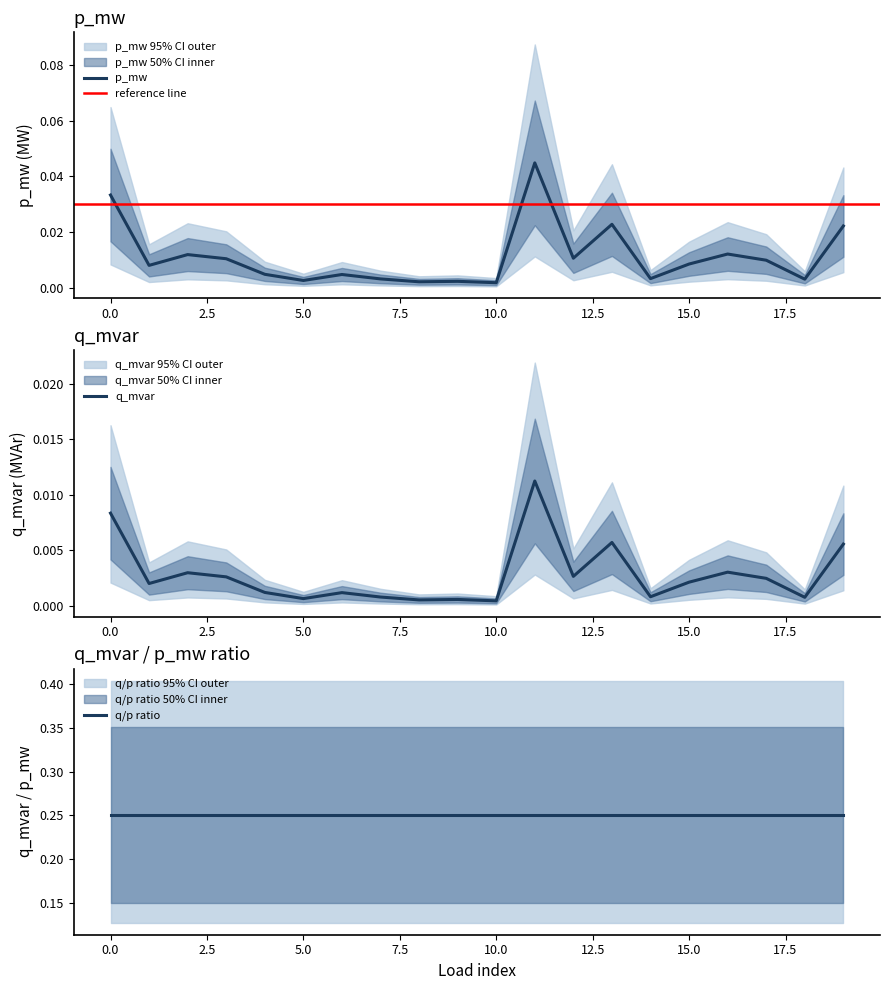

Is this an area chart (filled region under the line)?

No